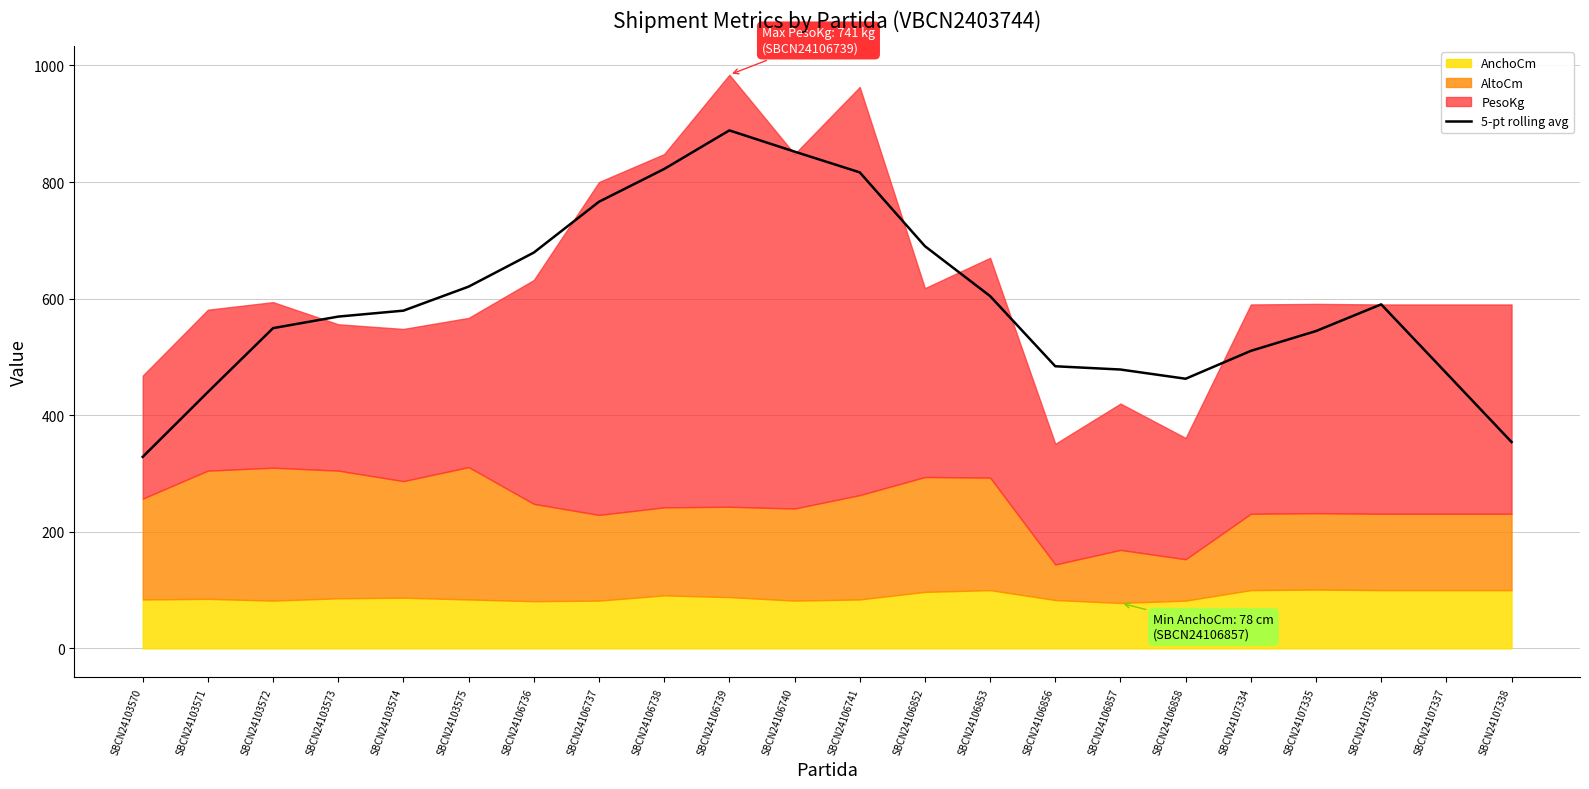

List the labels in order of value, smallest first.

SBCN24103570, SBCN24107338, SBCN24103571, SBCN24106858, SBCN24107337, SBCN24106857, SBCN24106856, SBCN24107334, SBCN24107335, SBCN24103572, SBCN24103573, SBCN24103574, SBCN24107336, SBCN24106853, SBCN24103575, SBCN24106736, SBCN24106852, SBCN24106737, SBCN24106741, SBCN24106738, SBCN24106740, SBCN24106739